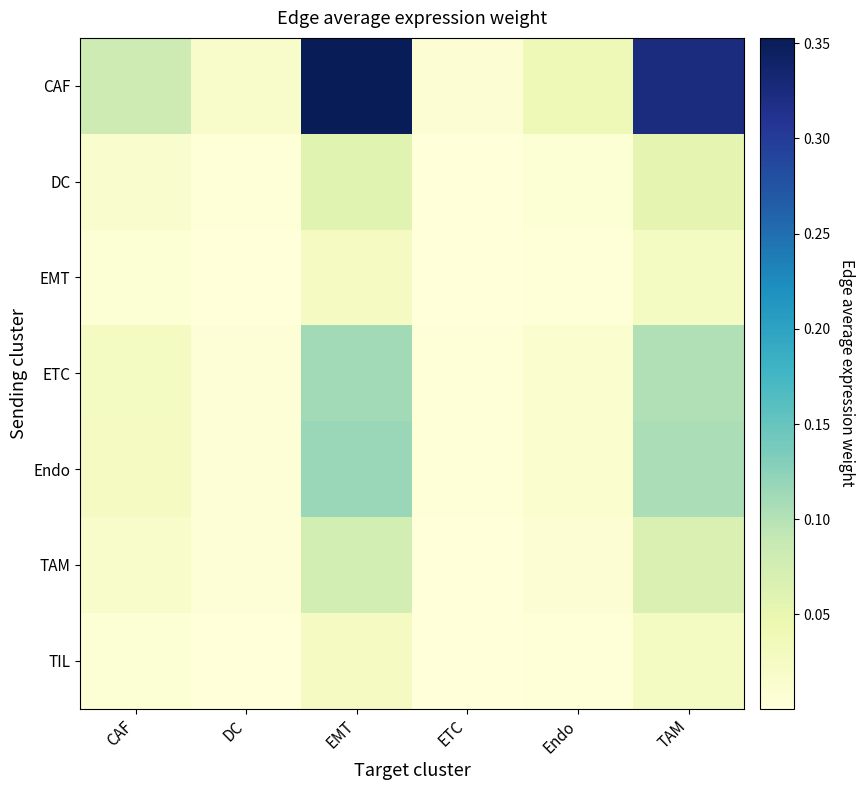

Which series has the largest total across all categories?

CAF